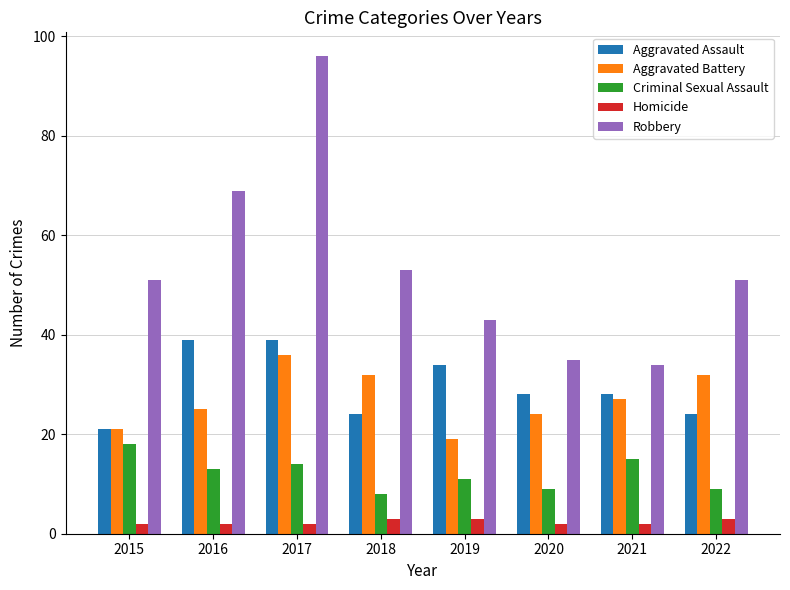

List the series in order of their peak value, highest first.

Robbery, Aggravated Assault, Aggravated Battery, Criminal Sexual Assault, Homicide